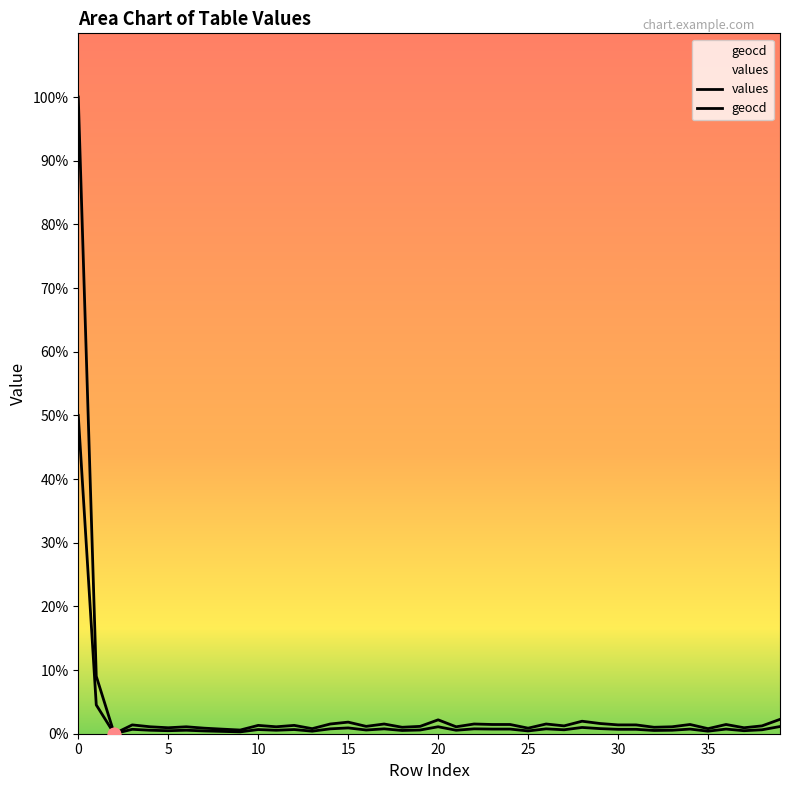

Which series contains the highest Y value?

values